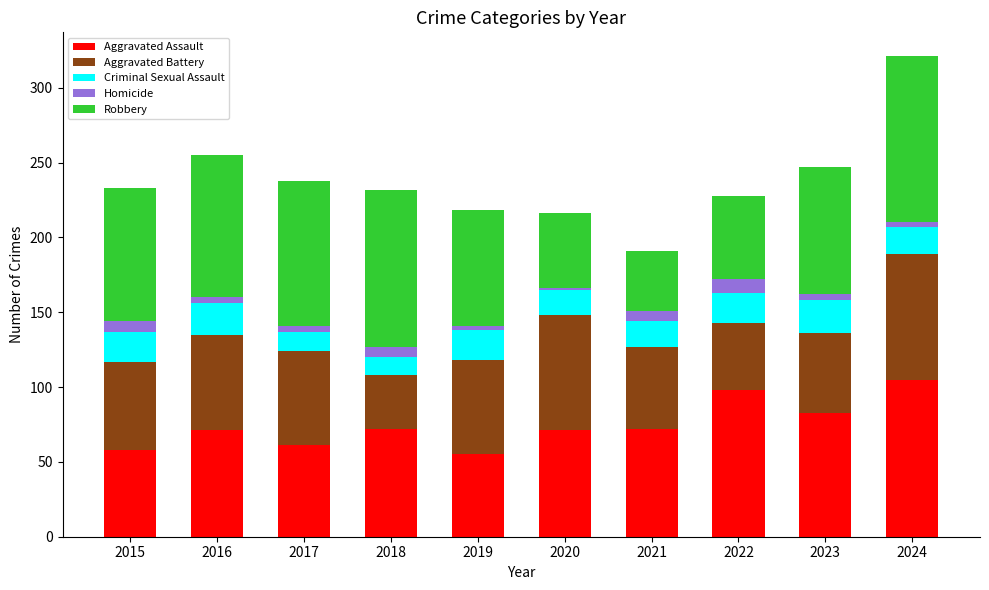

What is the highest value of the Aggravated Assault series?

105